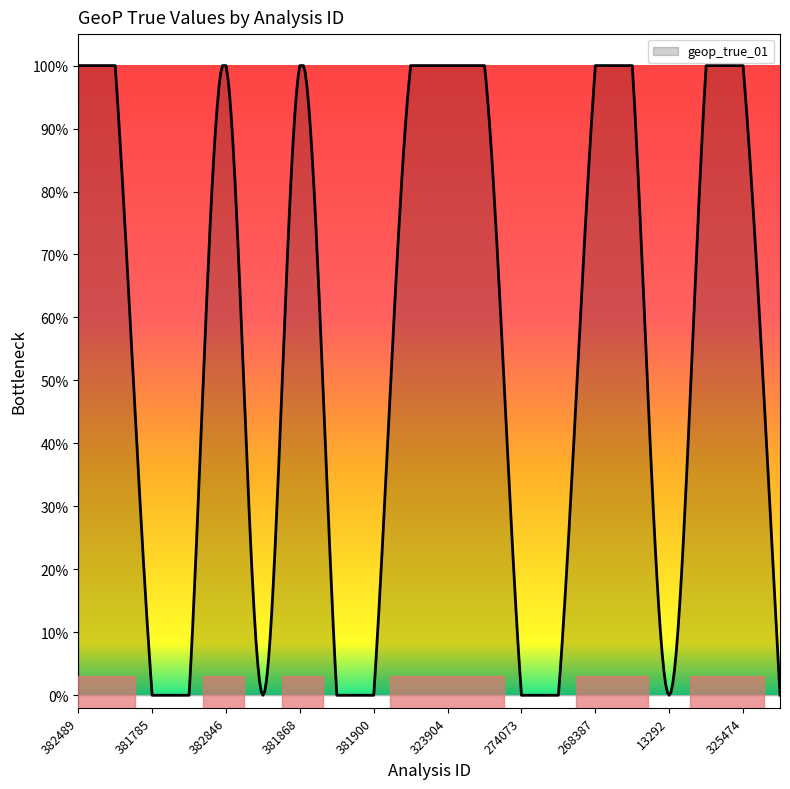

What is the difference between the second highest and second lowest values?

1